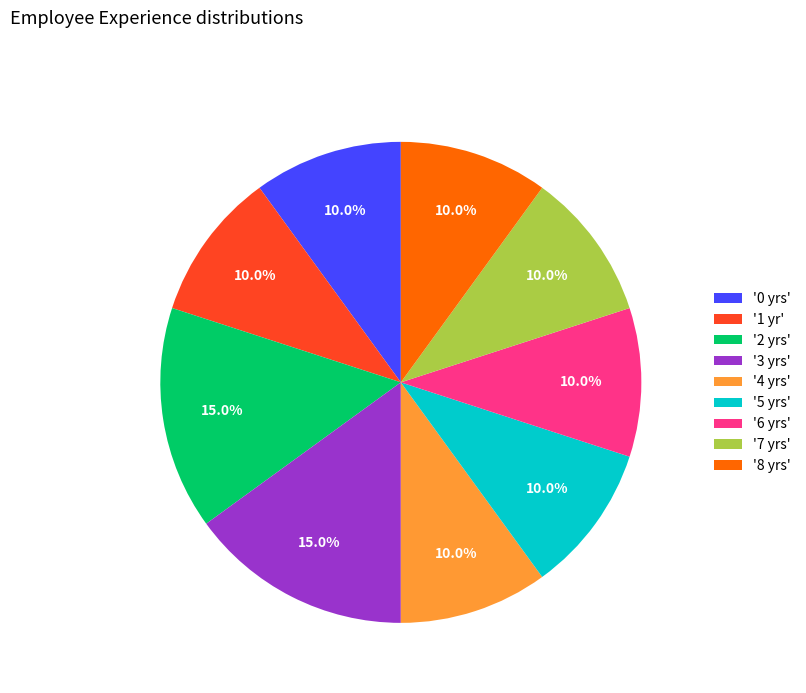

Combined, do '7 yrs' and '4 yrs' account for over 50%?

No